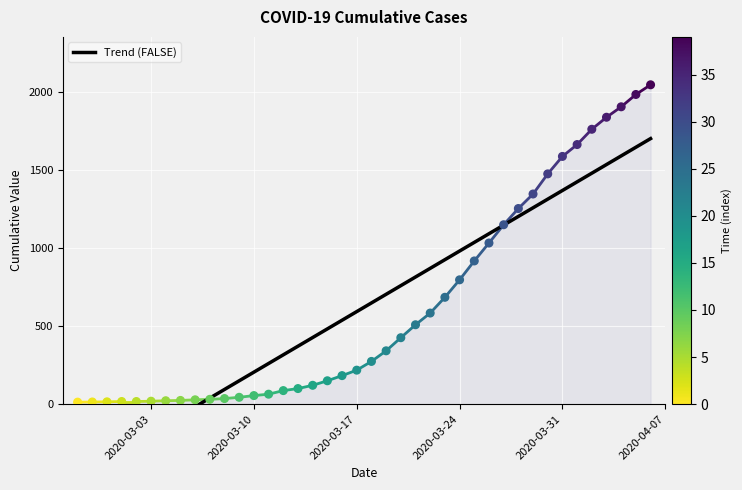

What is the change in value from 2020-03-04 to 2020-04-02?

+1740